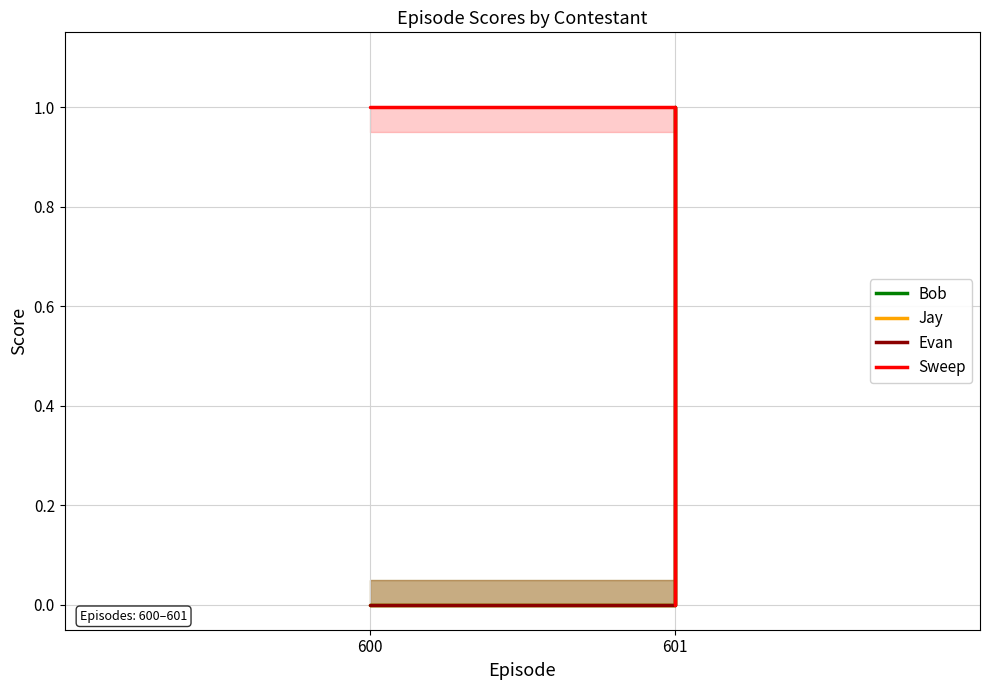

Which series has the largest range (max minus min)?

Bob